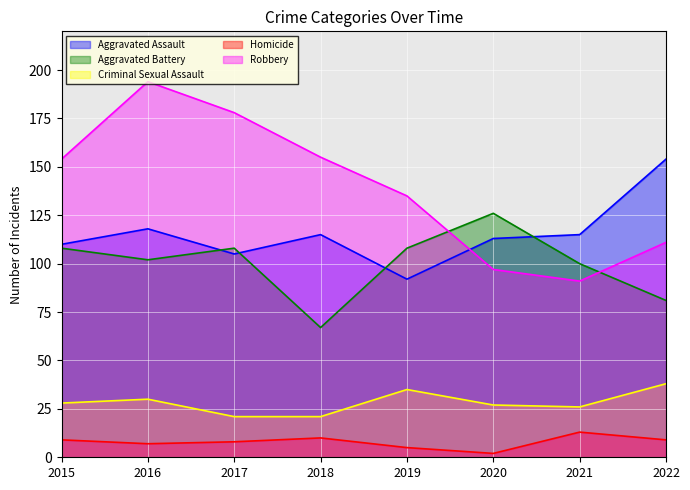

What is the sum of all Aggravated Battery values?

800